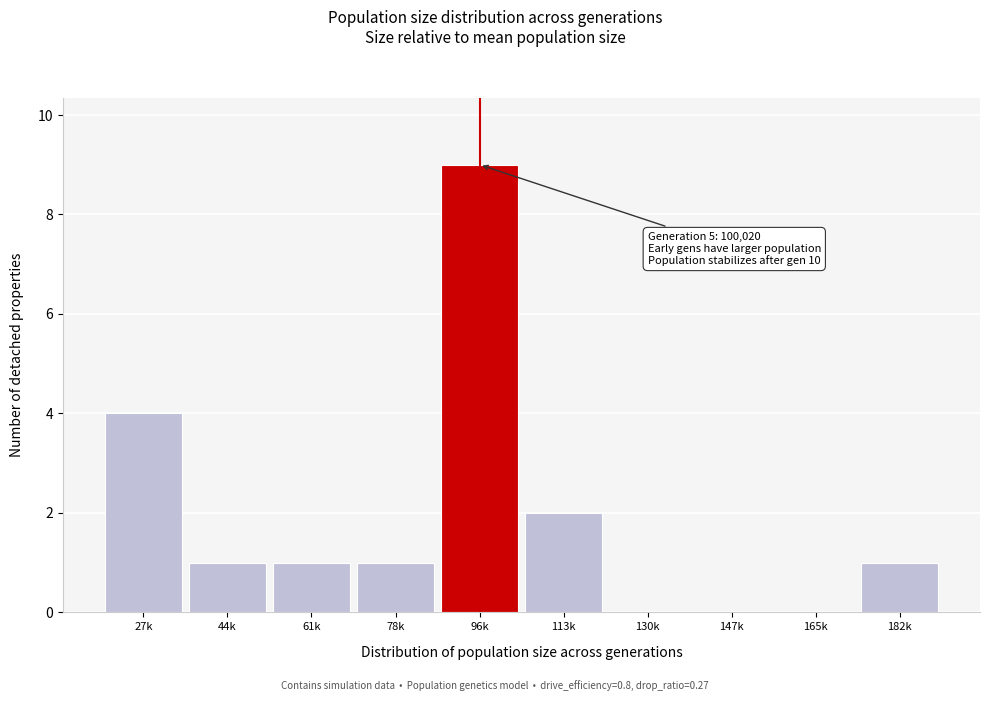

Reading left to right, transcribe all the data shown in this chart.

27k=4	44k=1	61k=1	78k=1	96k=9	113k=2	130k=0	147k=0	165k=0	182k=1